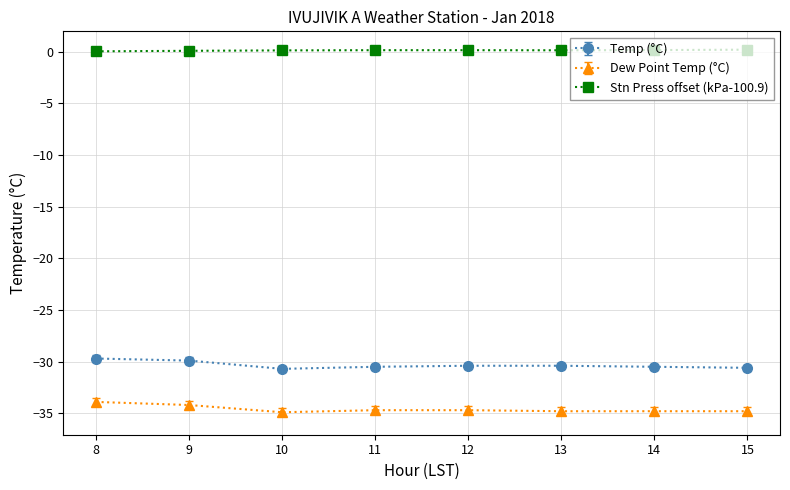

True or false: Dew Point Temp (°C) has a value of -33.9 at 8.

True